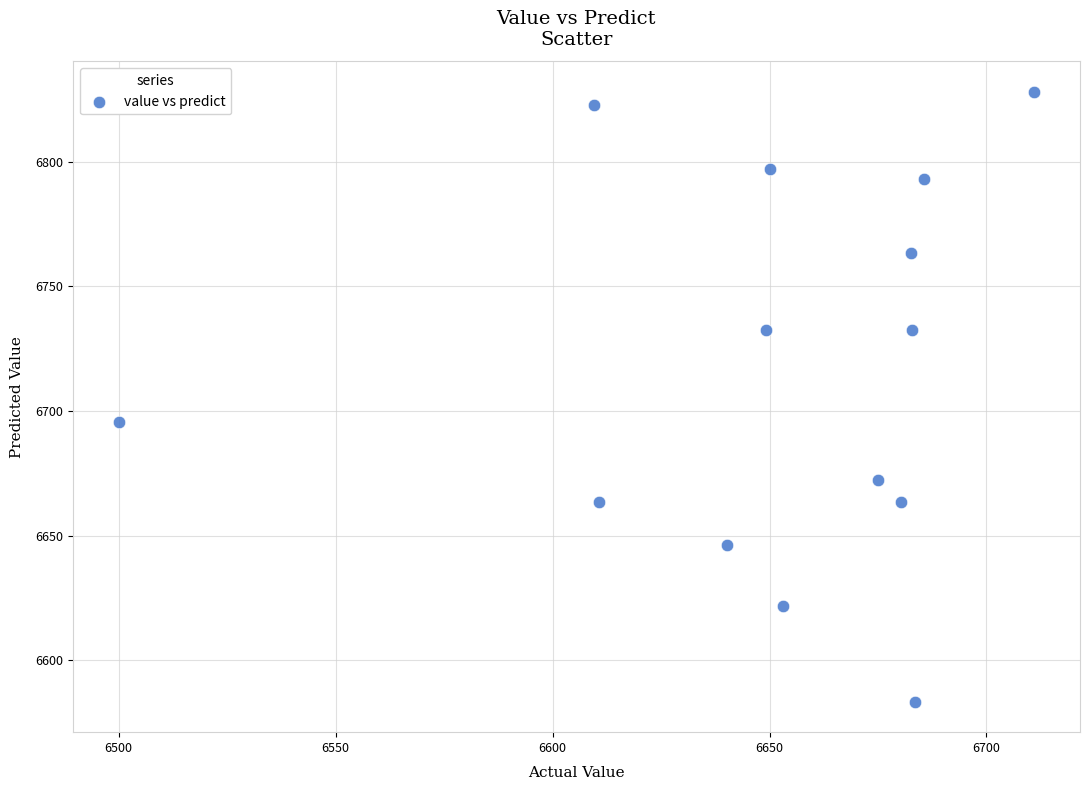

What is the range of X values (max minus min)?

211.0